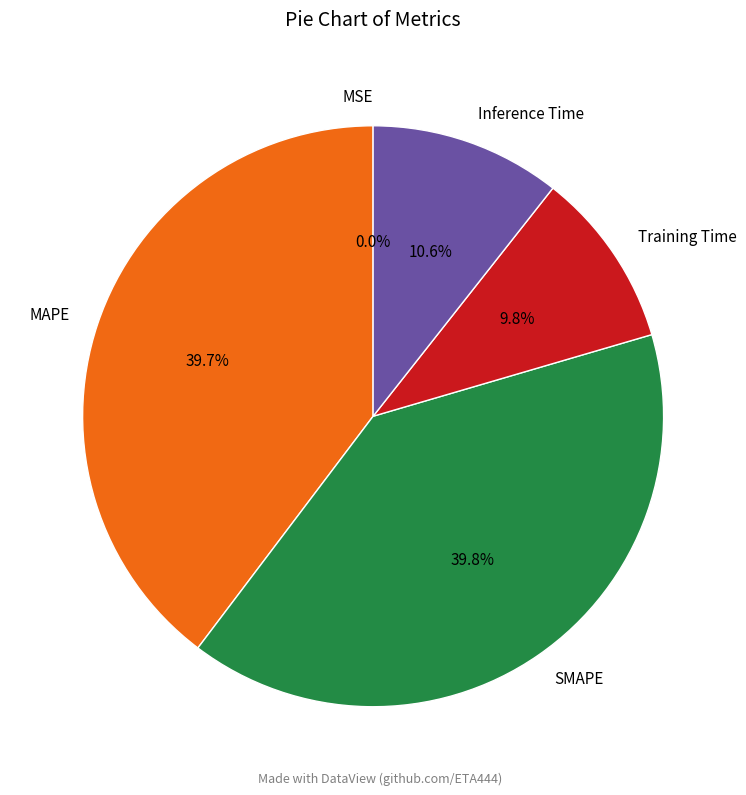

Is it true that Inference Time is 18% of the pie?

False